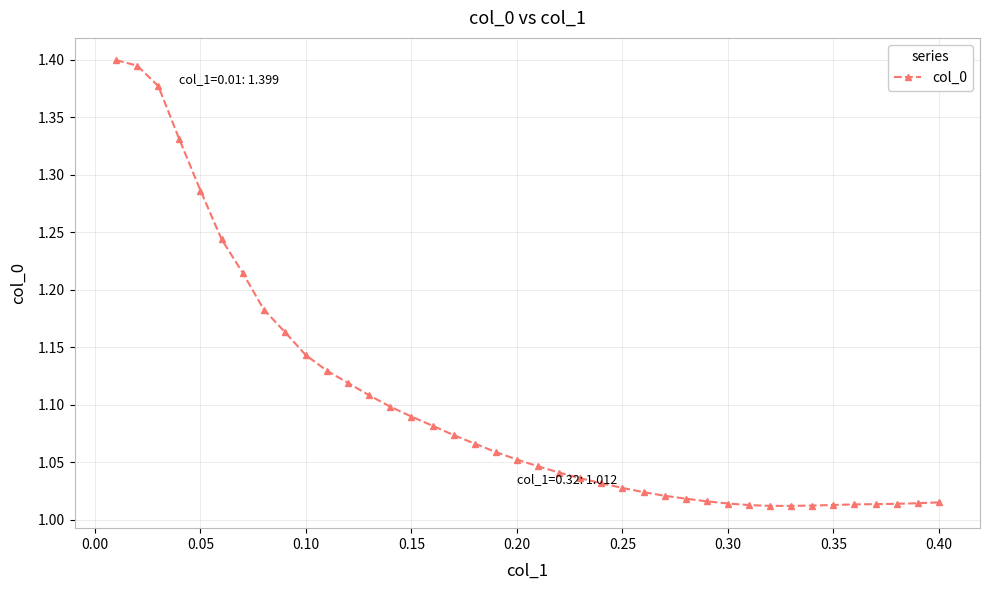

What is the sum of all values?

44.0